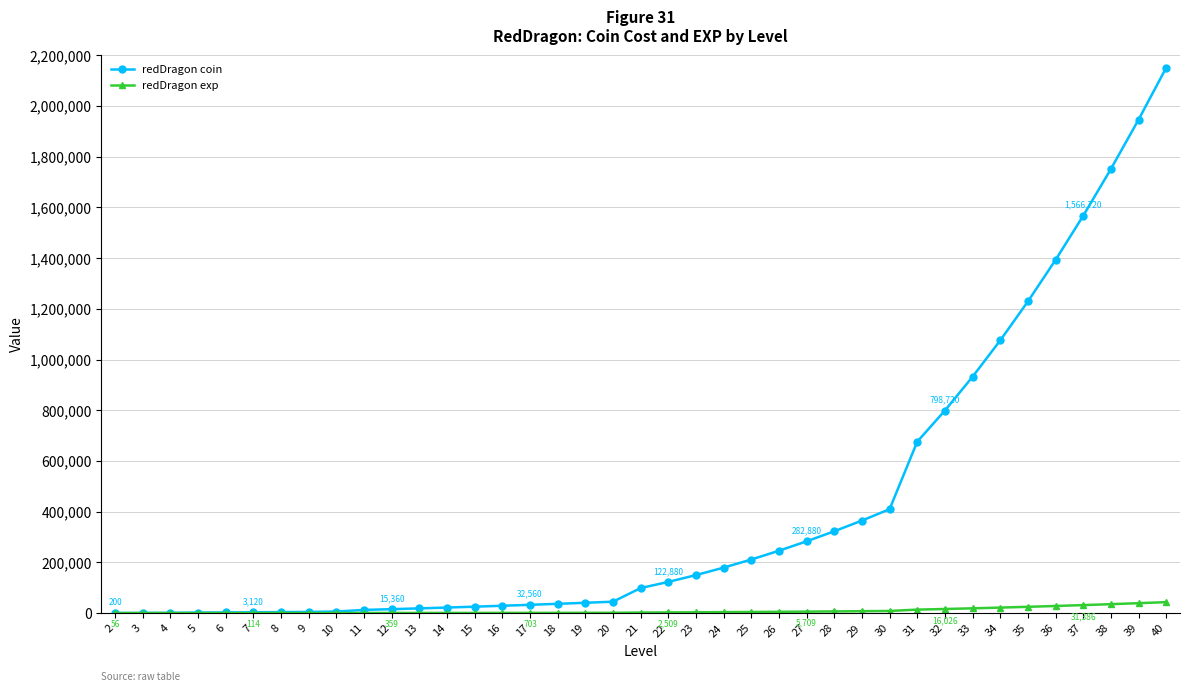

What is the difference between the second highest and second lowest values in the redDragon coin series?

1945120